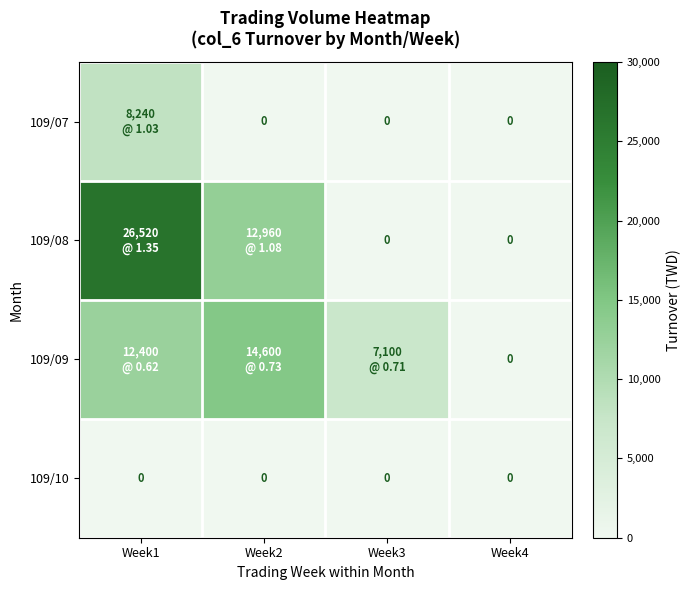

What is the average value of the 109/08 series?

9870